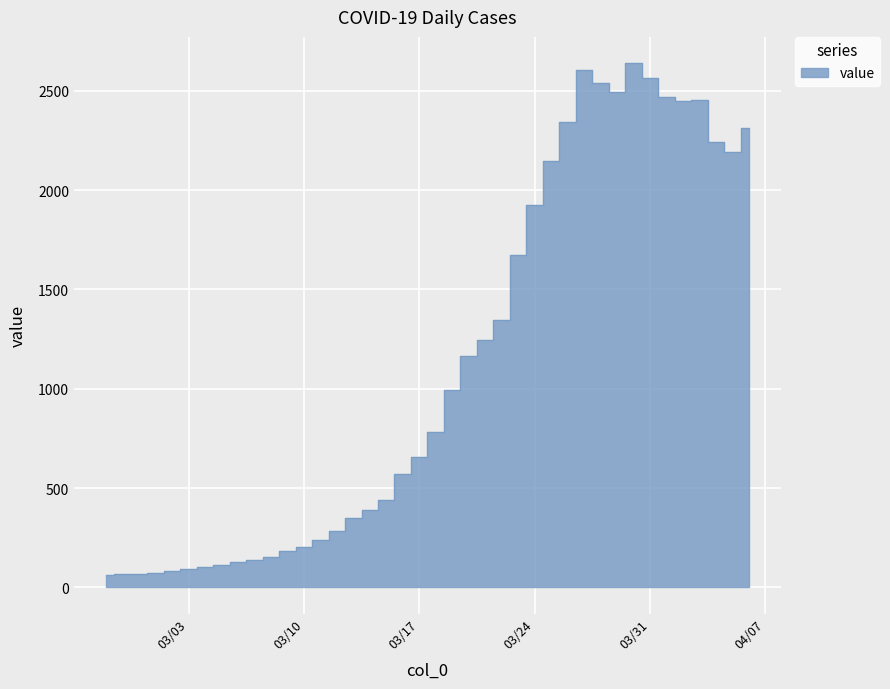

What is the difference between the second highest and second lowest values?

2537